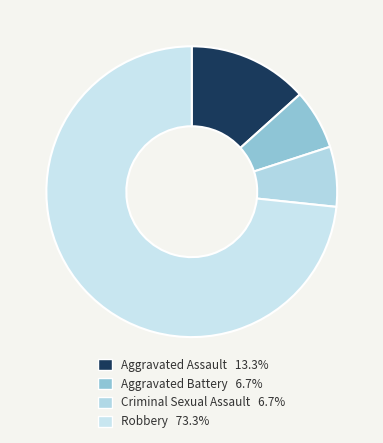

Do Aggravated Battery and Criminal Sexual Assault together represent more than half of the pie?

No